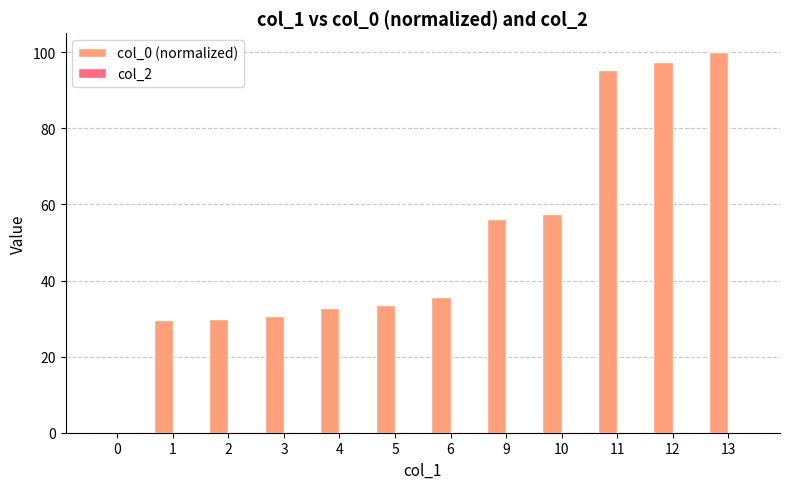

What is the sum of the values at 10 and 11?

152.8